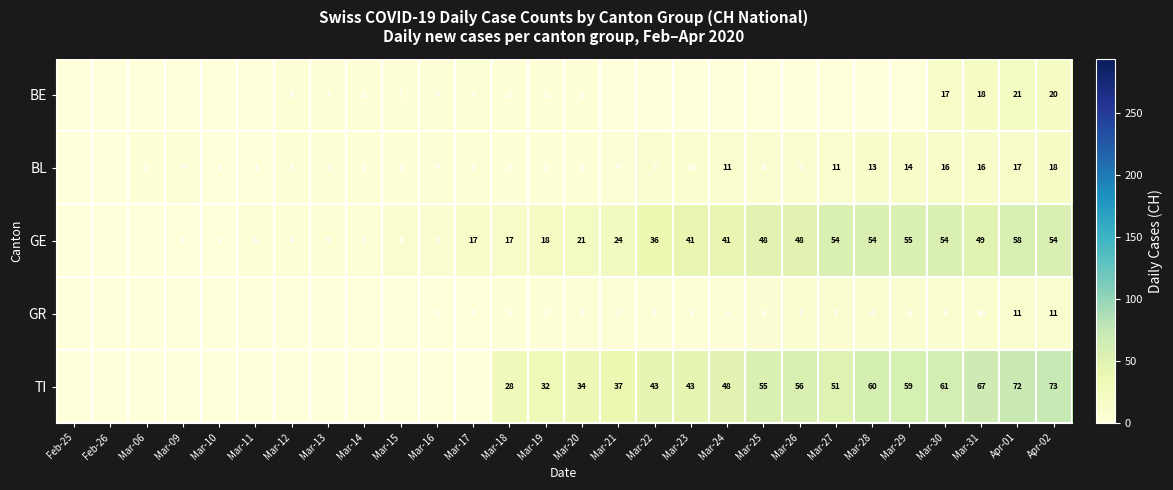

How many data points does each series have?

28